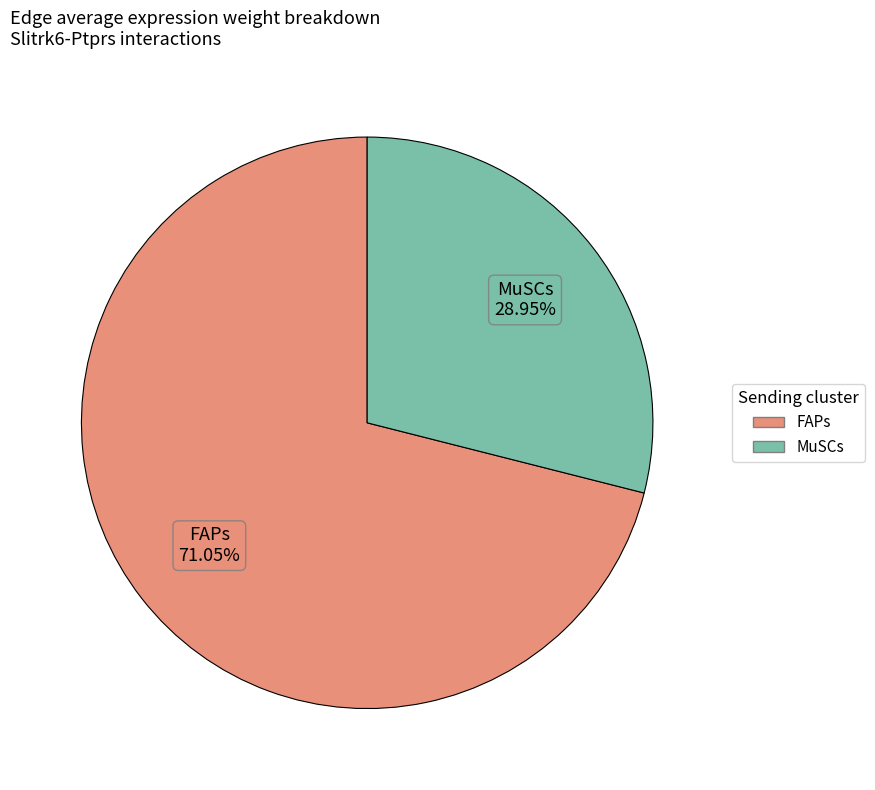

What is the smallest slice in the pie chart?

MuSCs